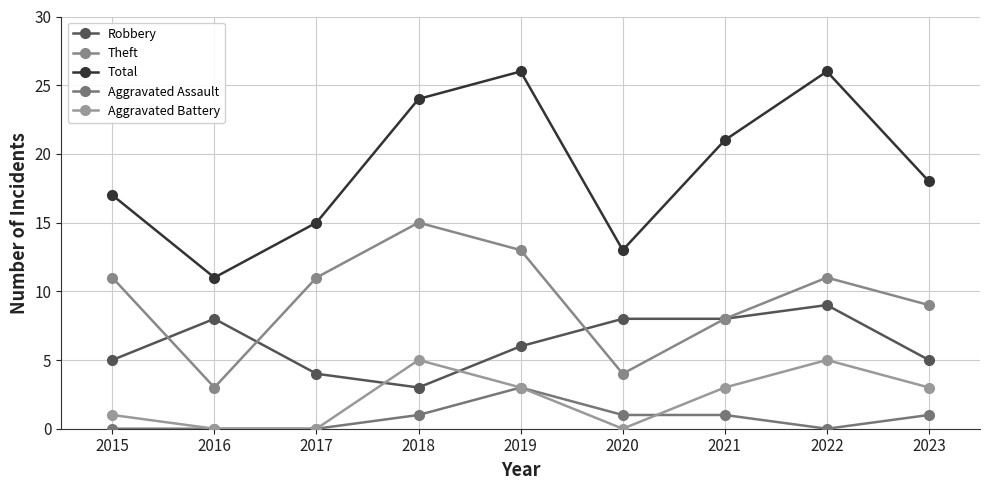

How many interior local peaks does the Theft series have?

2